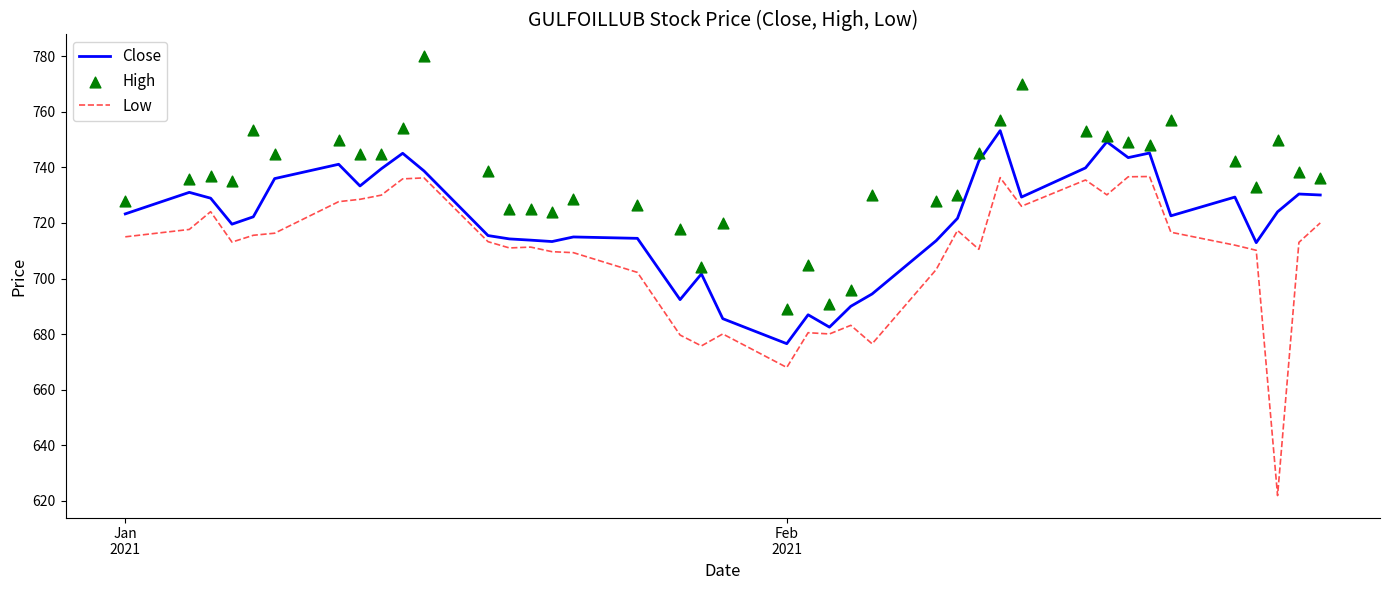

What is the maximum value for Close?

753.2